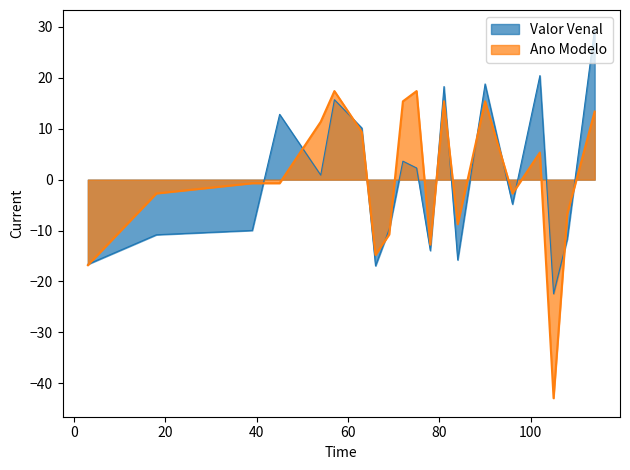

What is the difference between the Valor Venal values at 45 and 81?

5.5